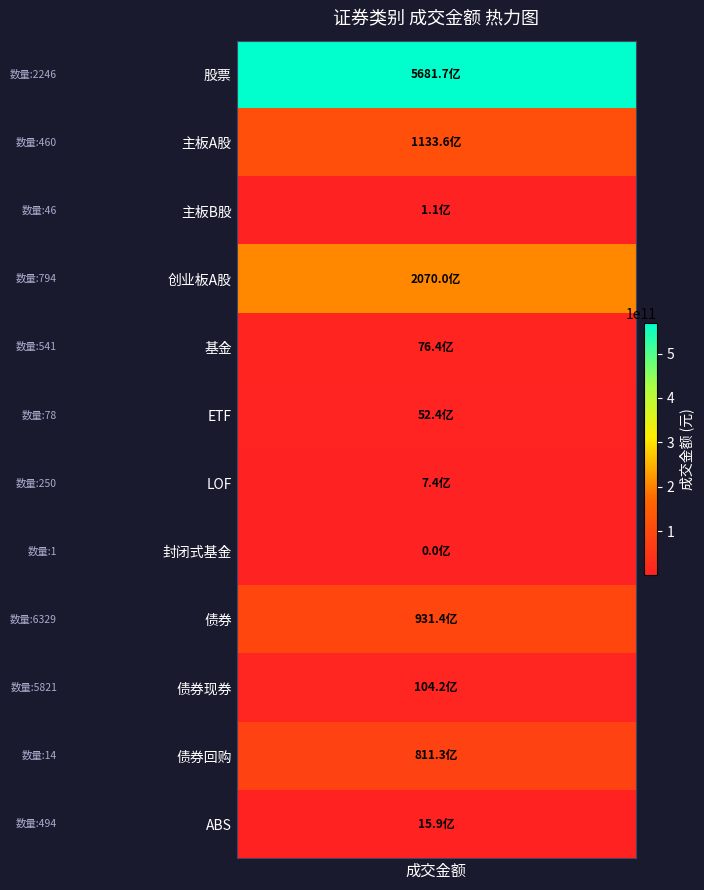

Between 基金 and 封闭式基金, which is larger?

基金